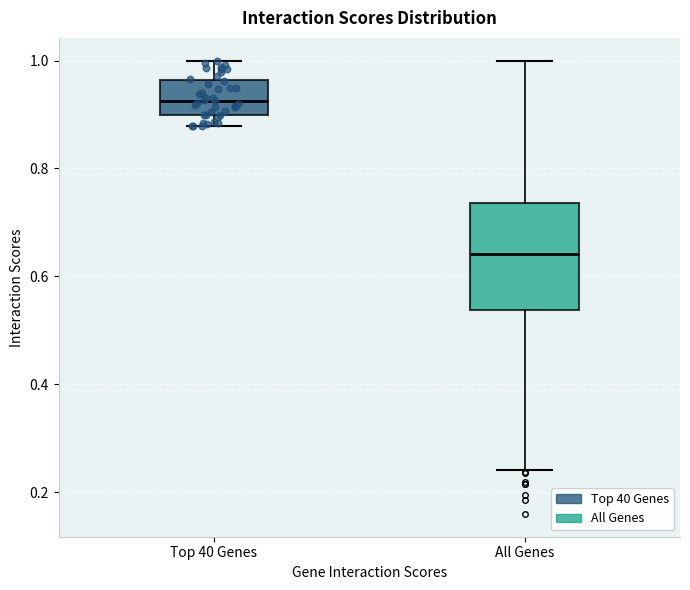

Reading left to right, read every box against the y-axis: the position of its median line, the range the box covers, and the ends of its whiskers. The values are not printed on the chart, so give them approximately, as read against the axis.

Top 40 Genes: median 0.92, box 0.90 to 0.96, whiskers 0.88 to 1.00
All Genes: median 0.64, box 0.54 to 0.74, whiskers 0.24 to 1.00